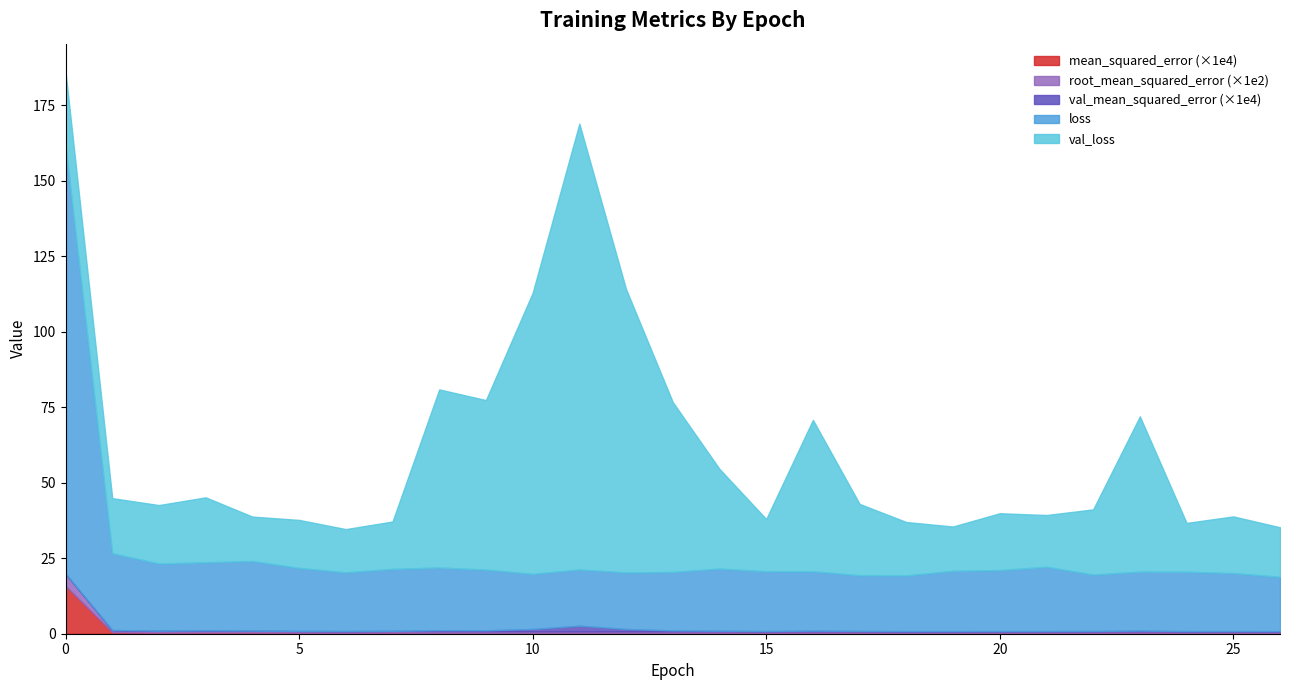

List the labels in order of root_mean_squared_error value, largest first.

0, 1, 3, 4, 2, 7, 5, 8, 6, 9, 14, 21, 20, 17, 13, 24, 23, 16, 11, 19, 10, 22, 12, 25, 15, 26, 18